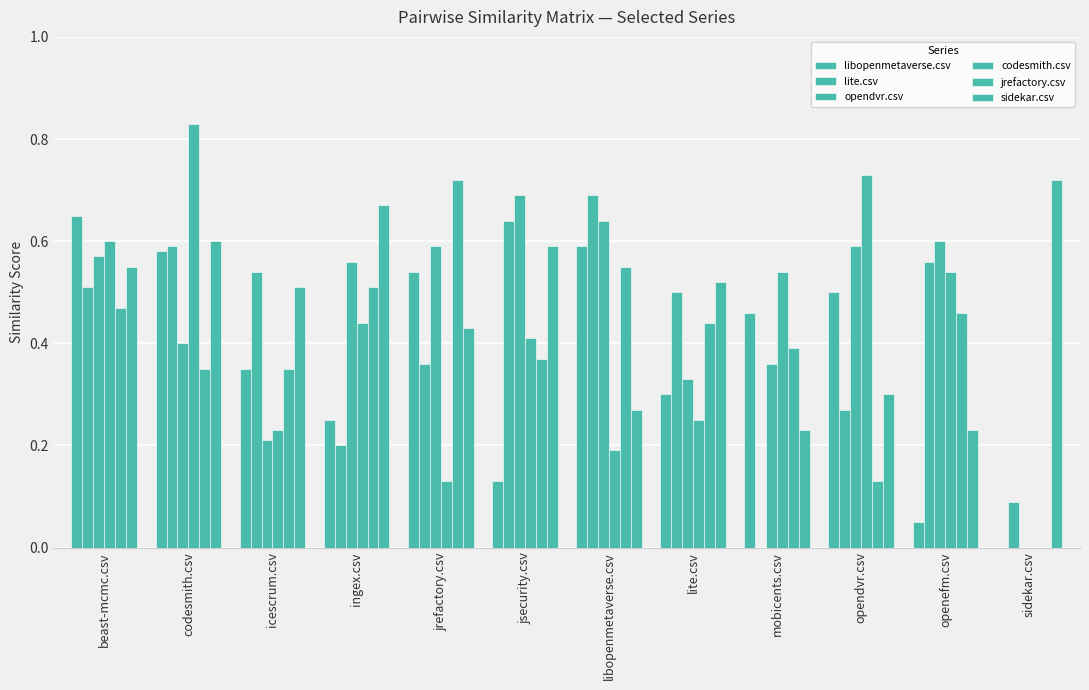

Count the number of categories in the chart.

12